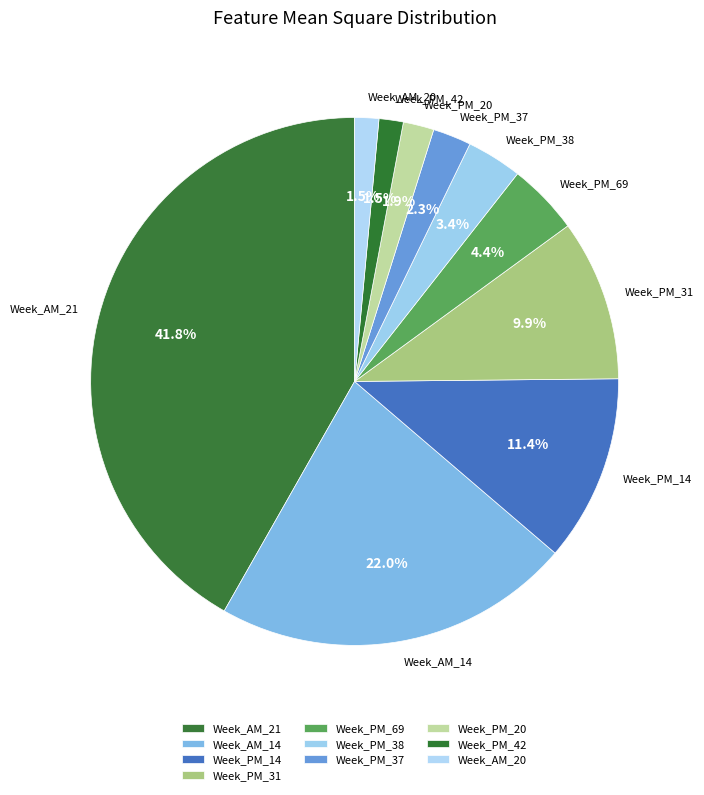

Is the sum of Week_PM_69 and Week_PM_14 greater than half?

No